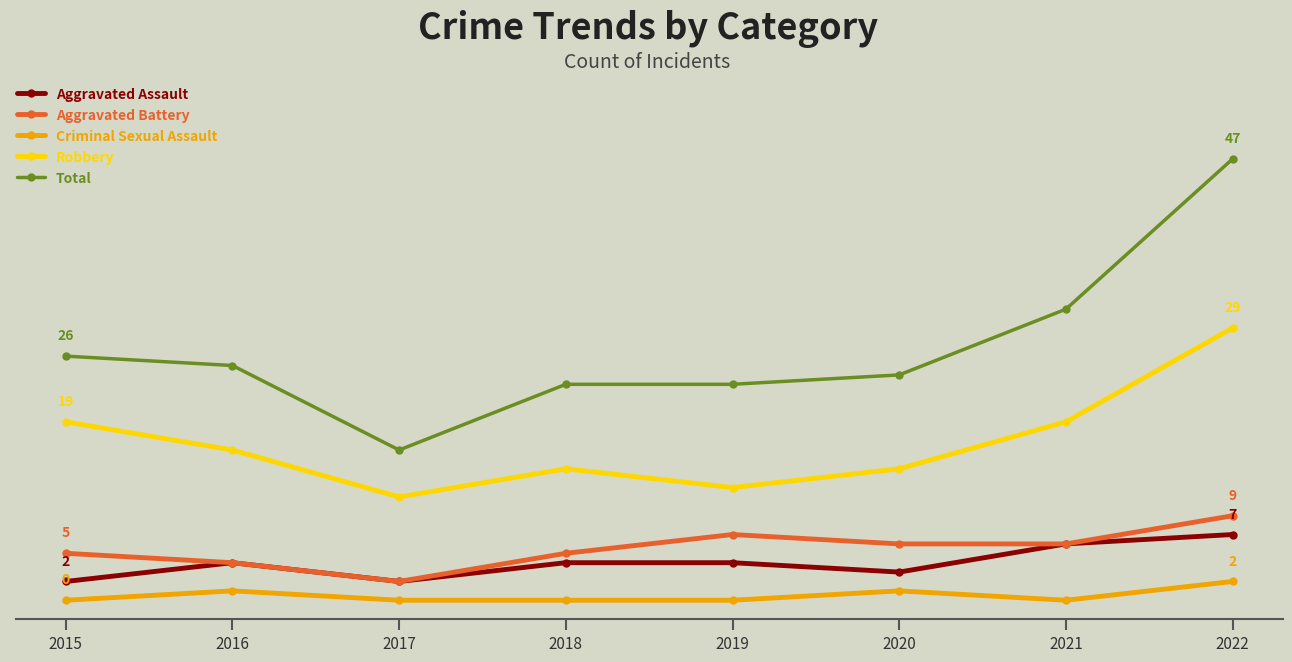

Which series has the widest spread of values?

Total